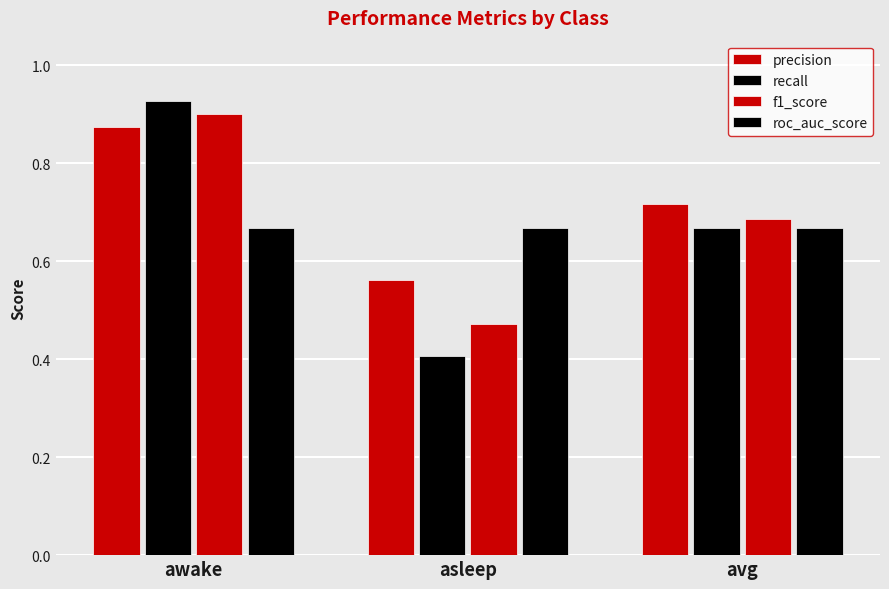

The value of f1_score at awake is 1.5. True or false?

False